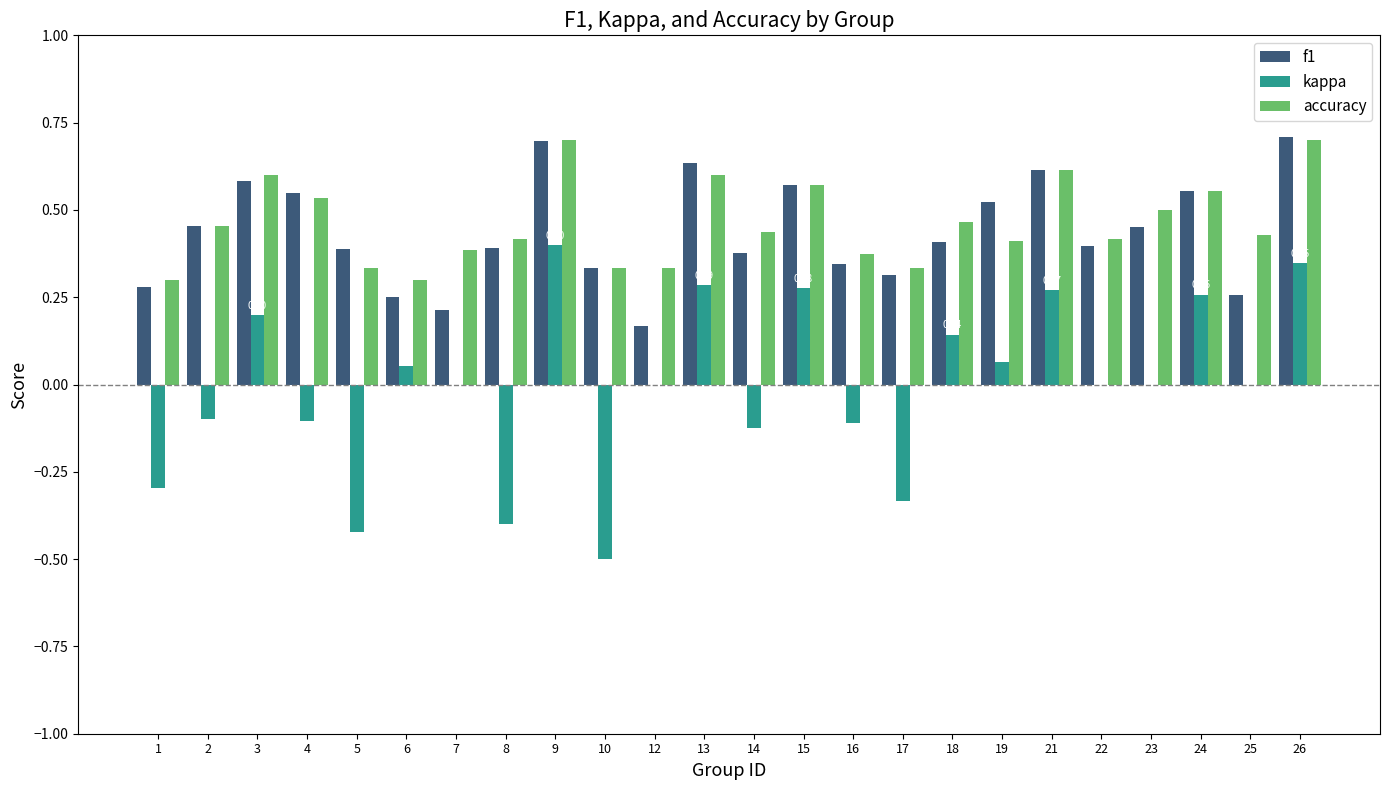

Is the value of accuracy at 23 greater than the value of f1 at 16?

Yes